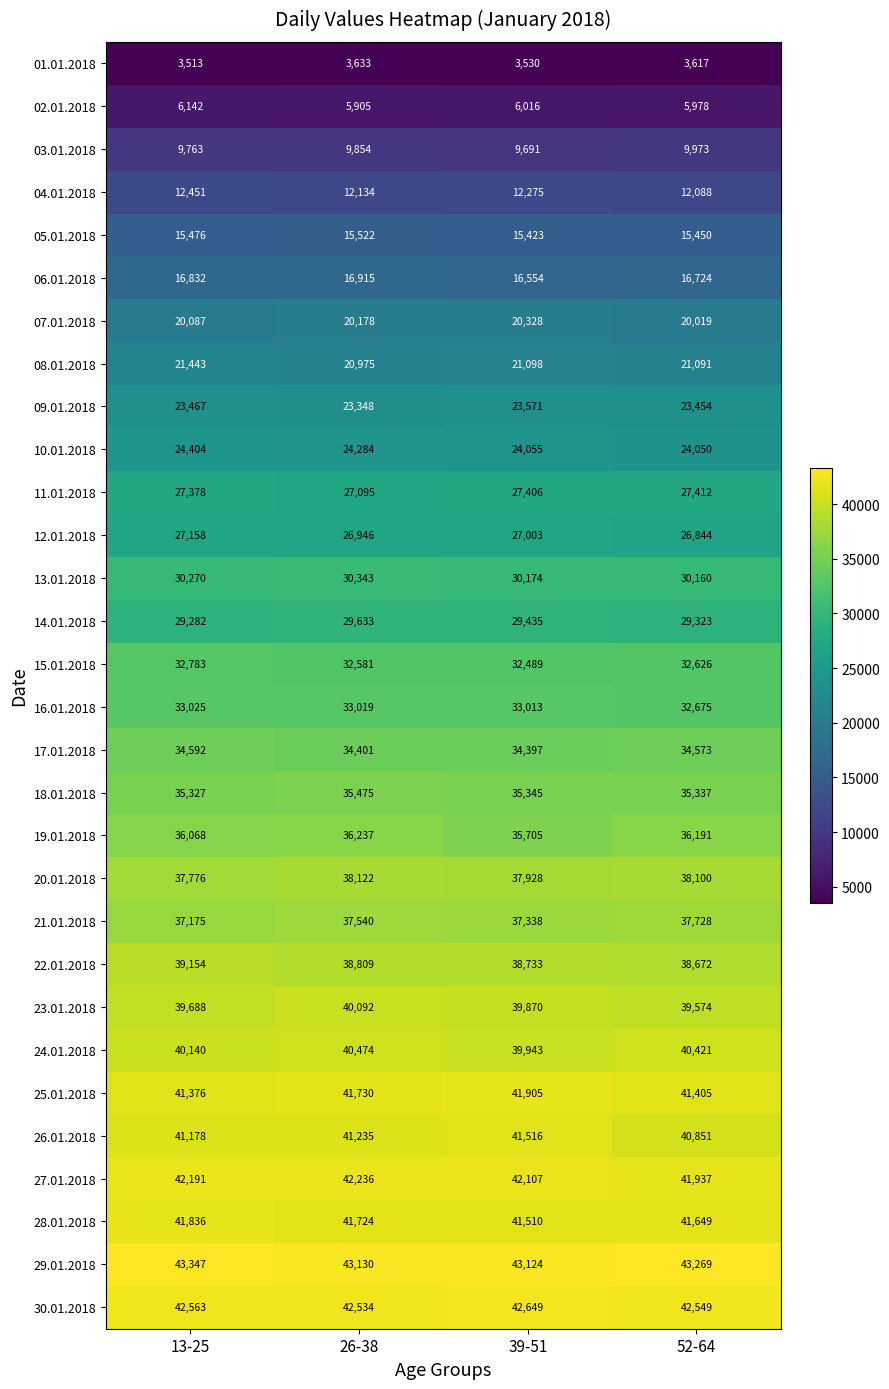

What is the minimum value shown in the chart?

3513